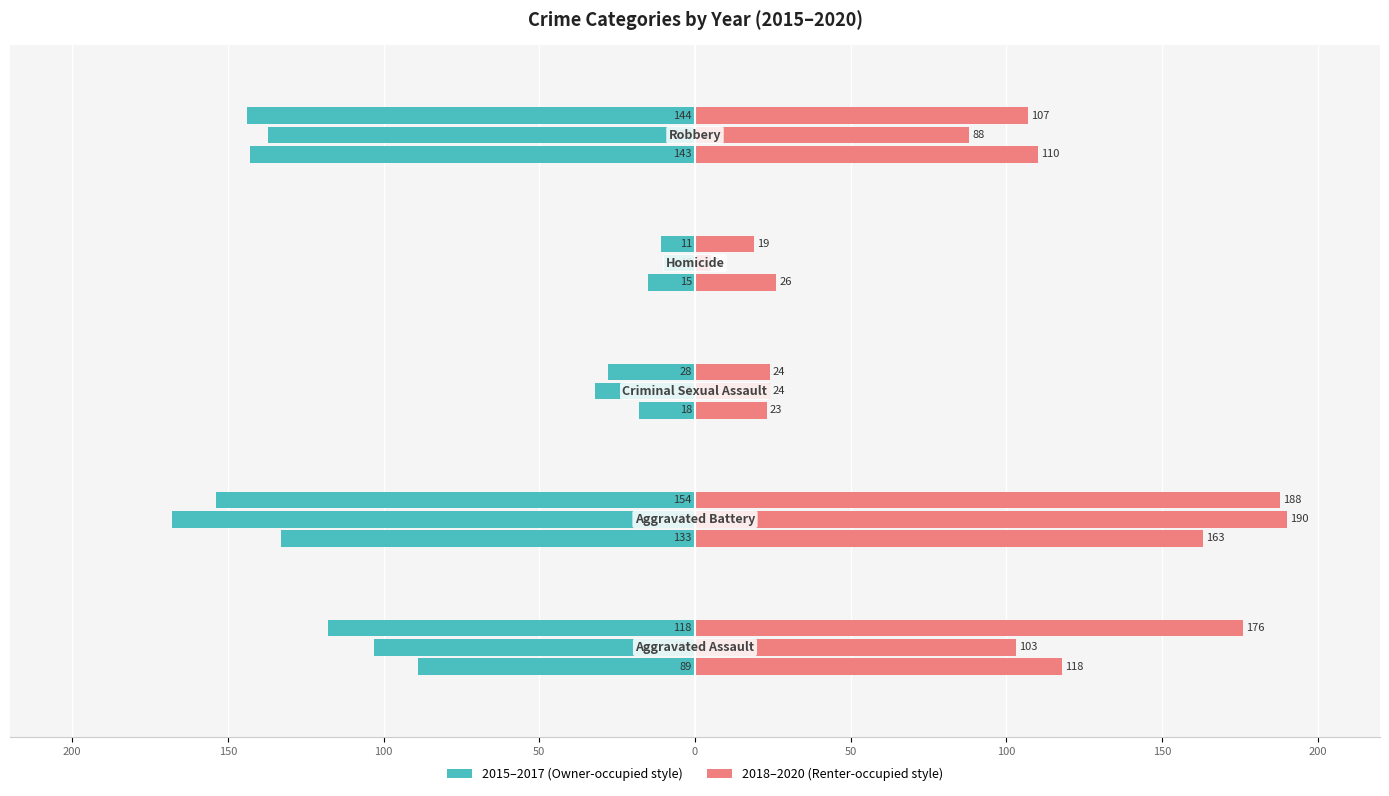

What is the label of the 4th bar from the right?

Aggravated Battery